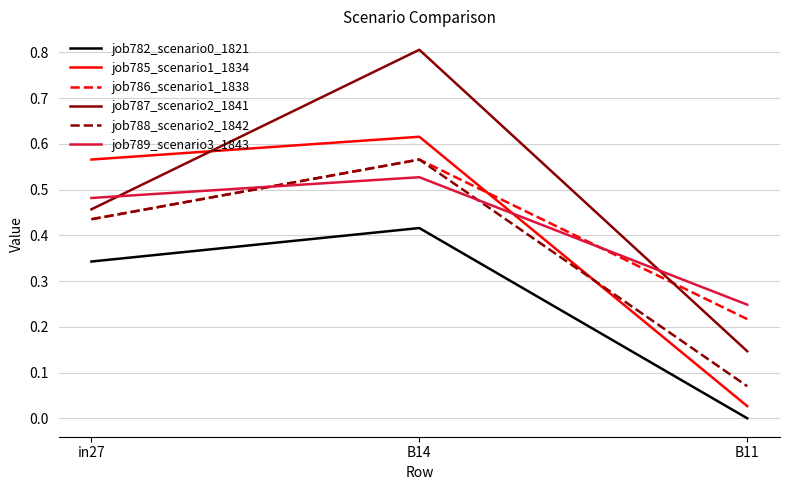

What position from the left is B11?

3